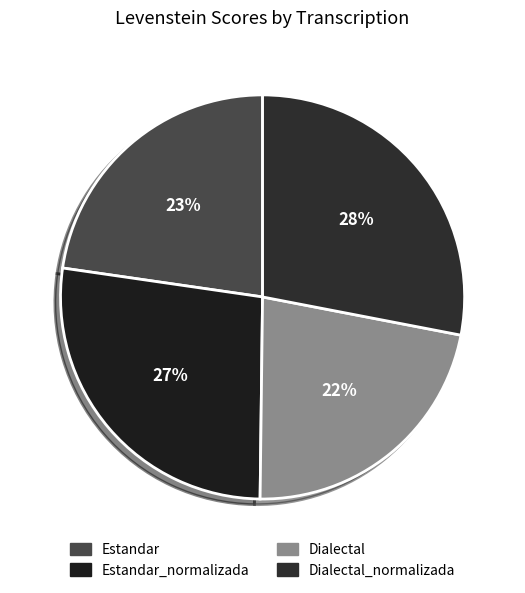

True or false: Estandar_normalizada accounts for 27% of the total.

True